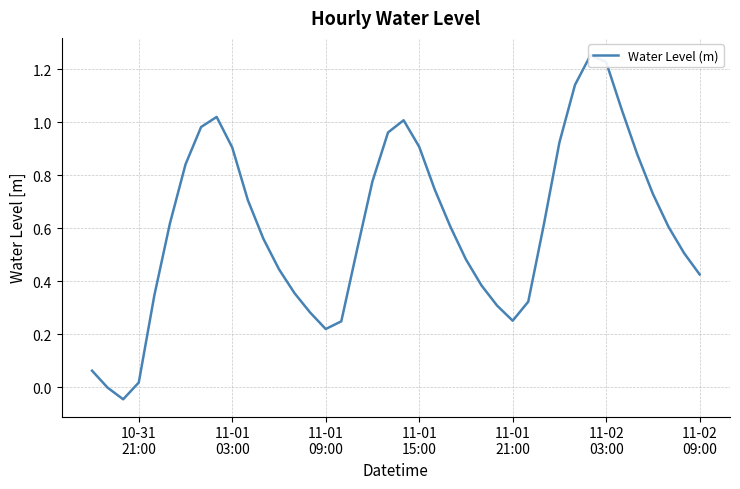

Is it true that the value at 11-02 09:00 is 0.4?

True